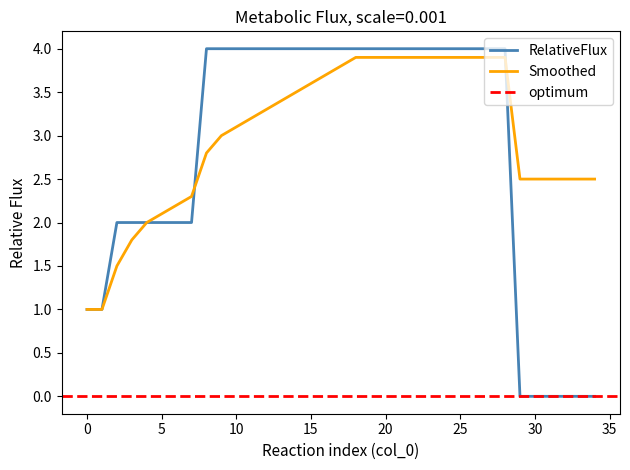

What is the value of the RelativeFlux point at the 1st from the left?

1.0